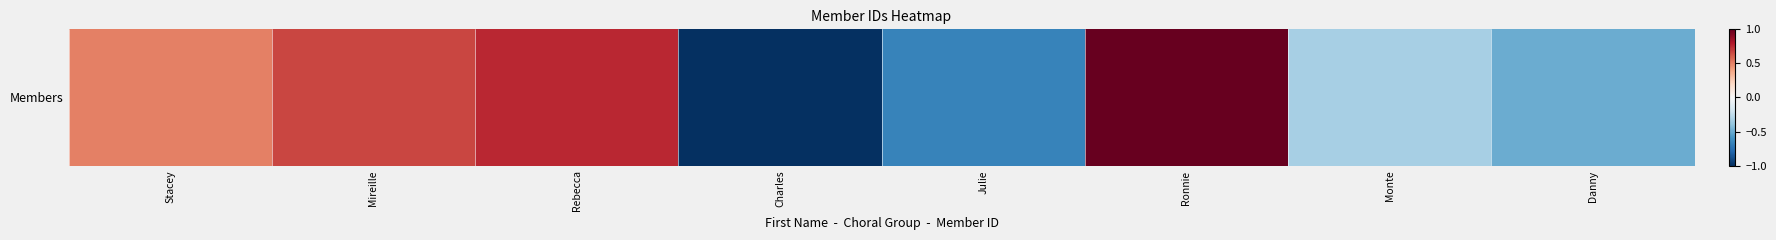

How many positive values are there?

4